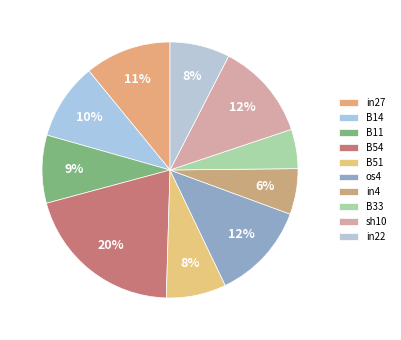

True or false: os4 accounts for 24% of the total.

False